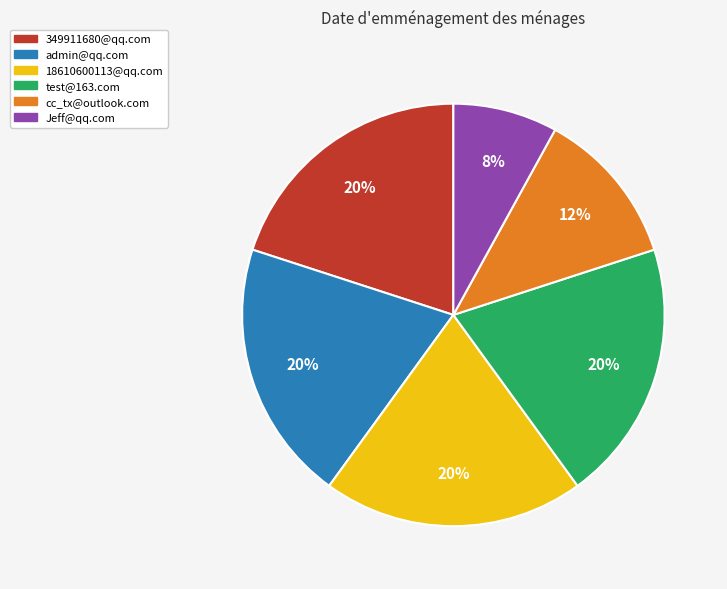

How many segments does this pie chart have?

6